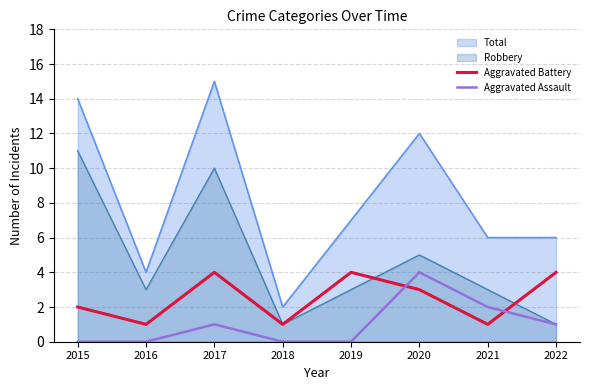

At which label does Aggravated Battery first exceed 3?

2017